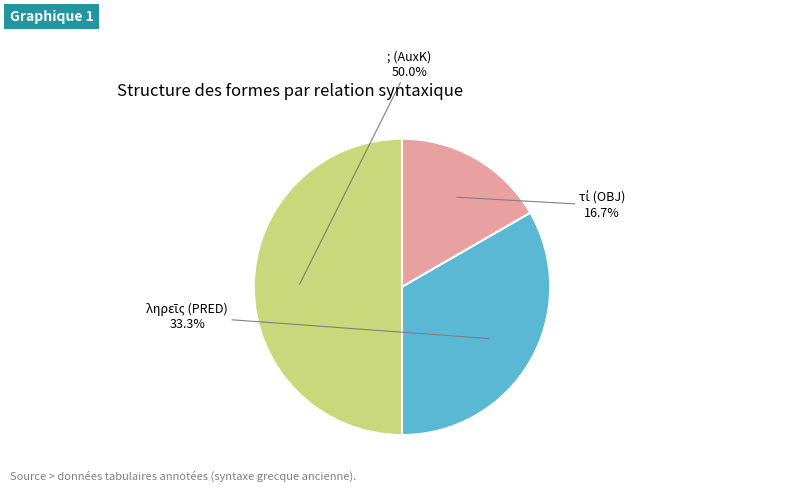

Does any single category account for the majority?

No